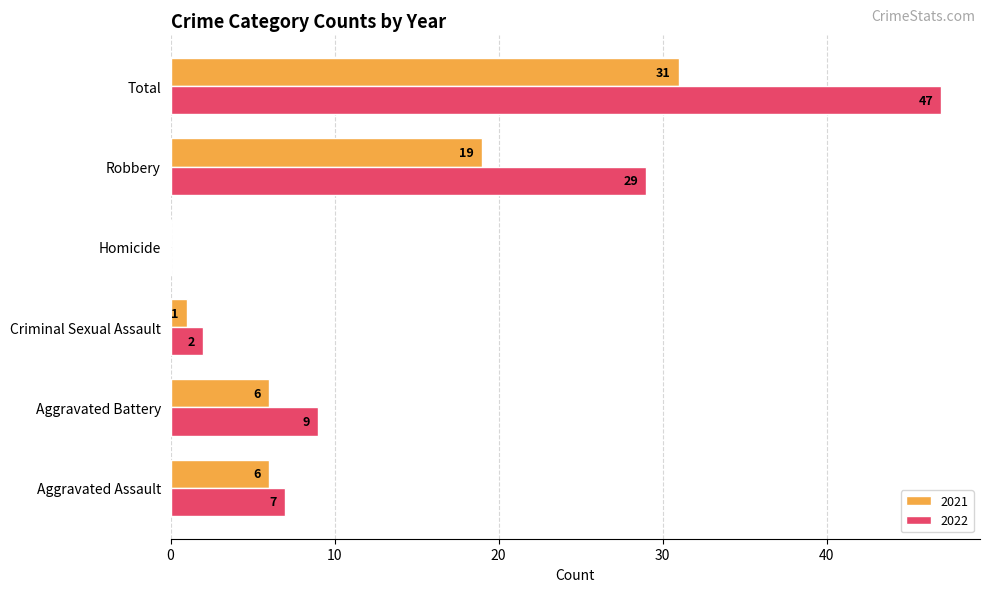

What is the sum of the 2021 values at Homicide and Robbery?

19